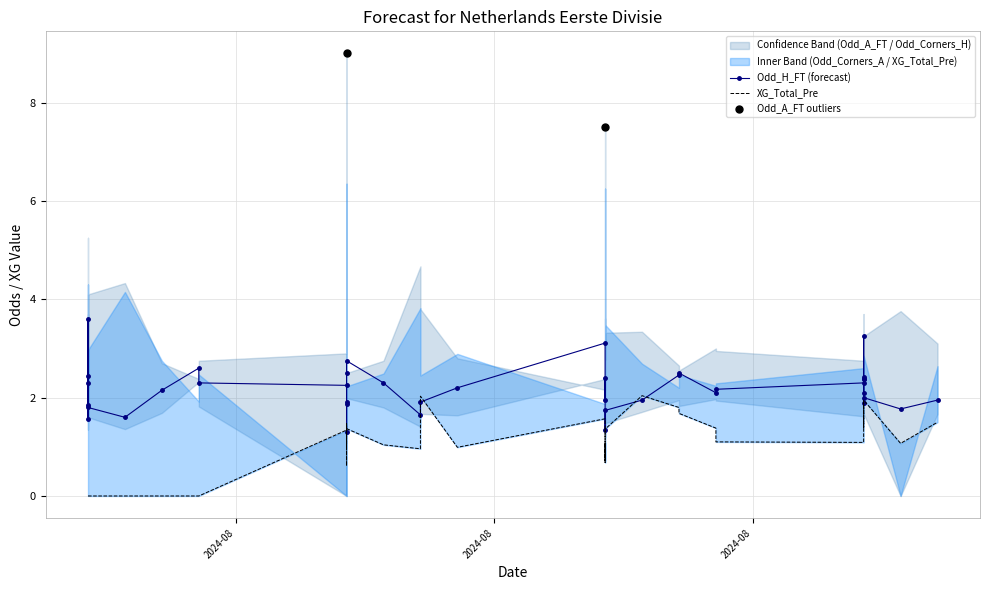

Which series reaches the minimum Y coordinate?

XG_Total_Pre